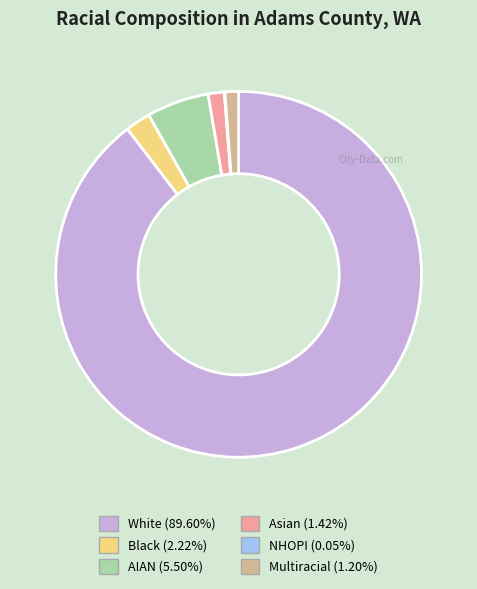

True or false: AIAN accounts for 13% of the total.

False